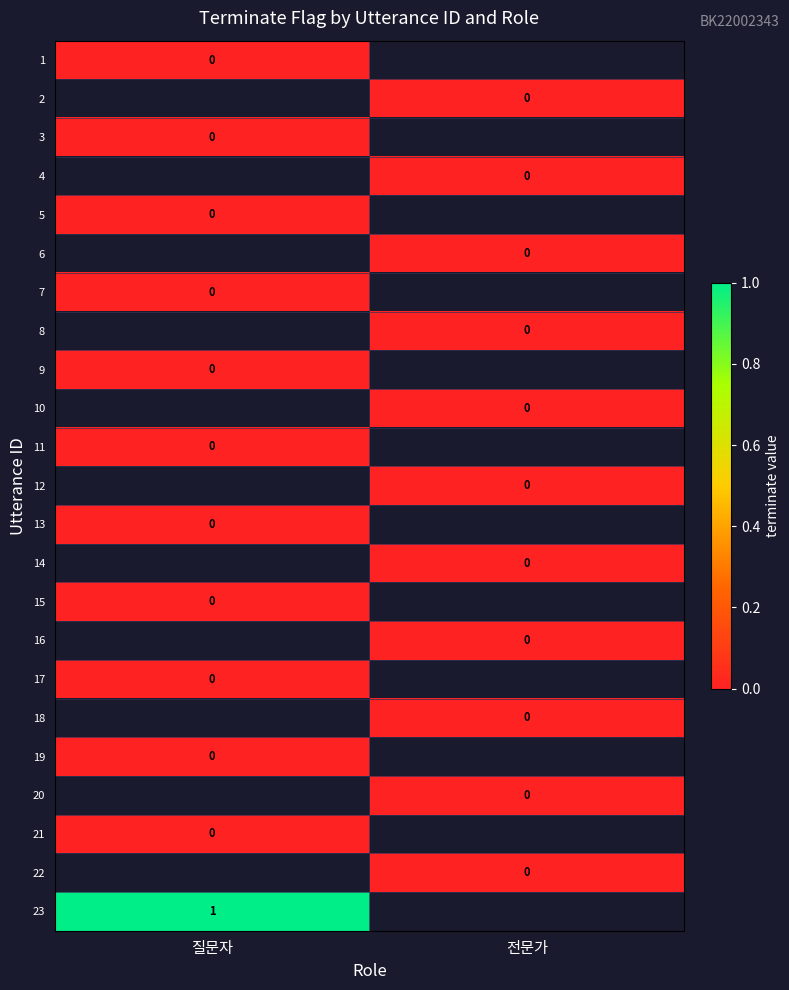

How many categories are shown in the chart?

2